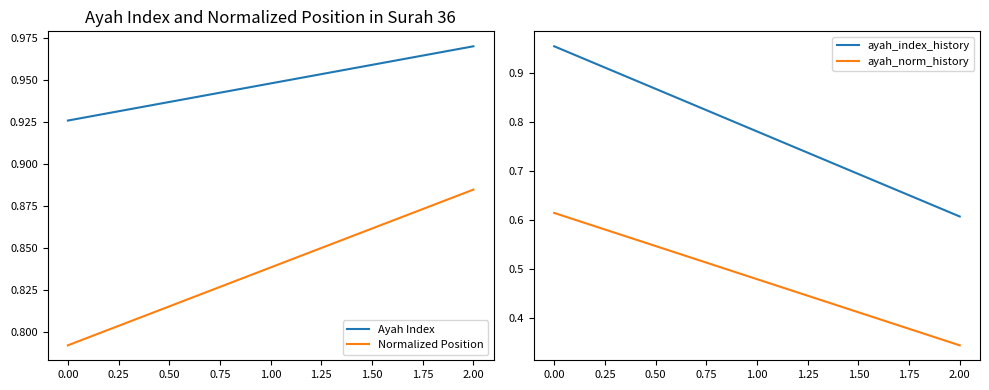

What are all the series names shown in the legend?

Ayah Index, Normalized Position, ayah_index_history, ayah_norm_history